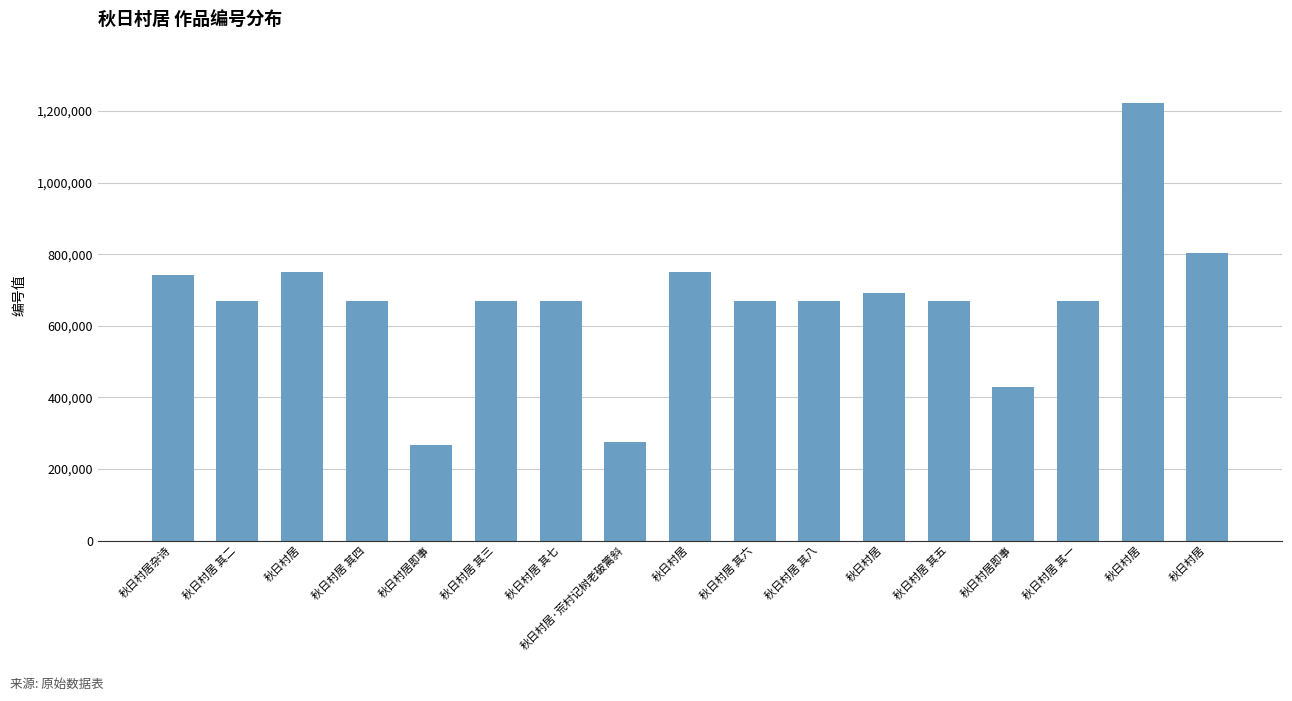

What is the difference between the maximum and minimum values?

956345